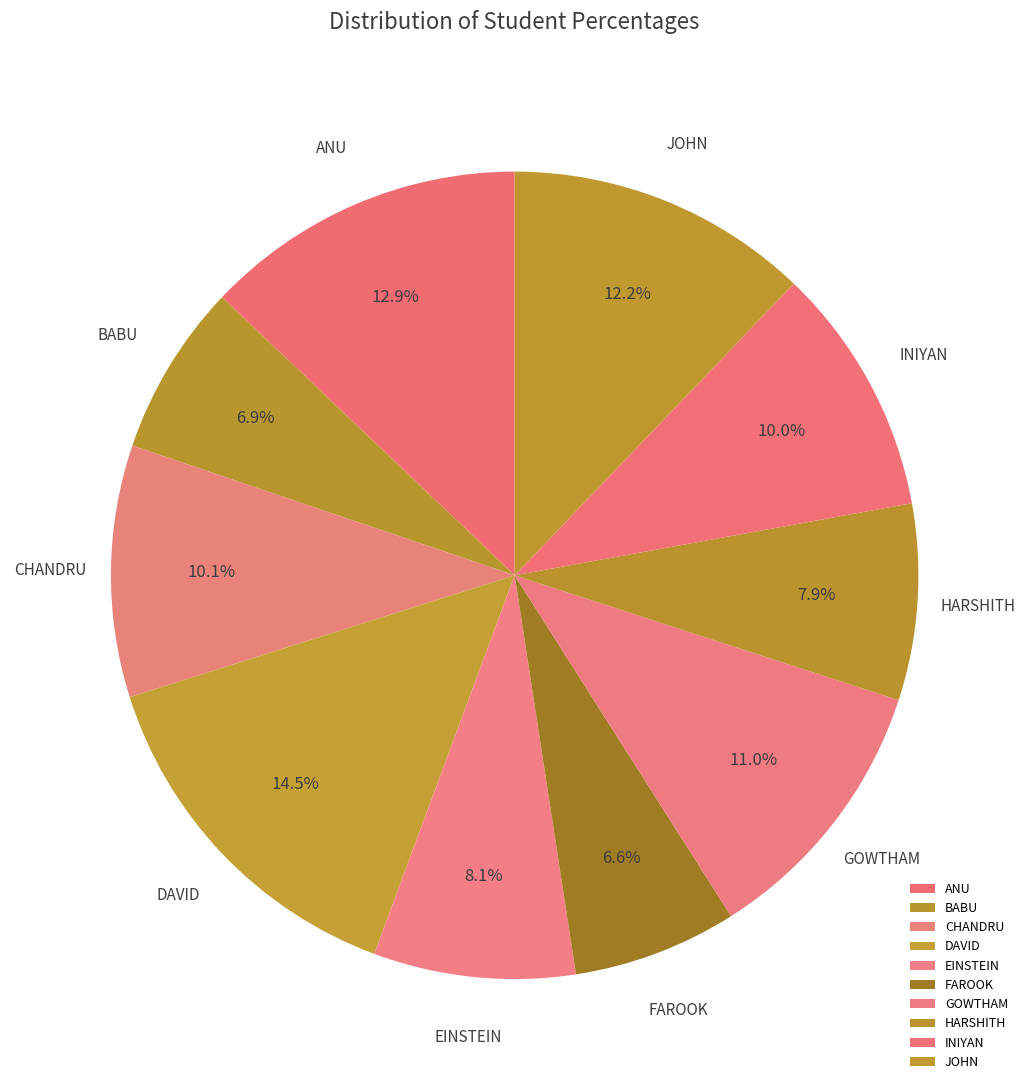

How many segments does this pie chart have?

10